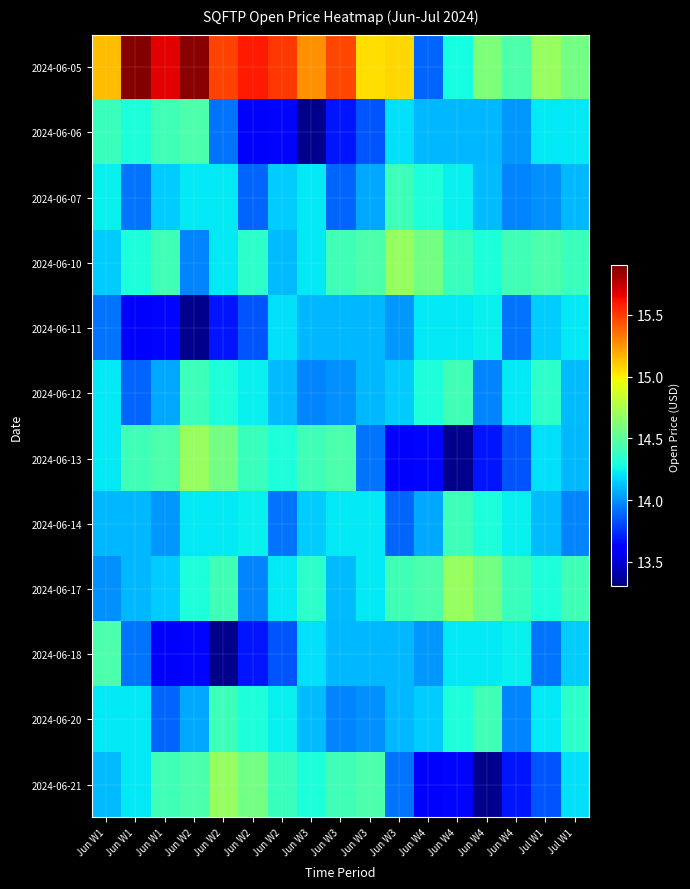

At which category is the sum across all series the highest?

Jun W2